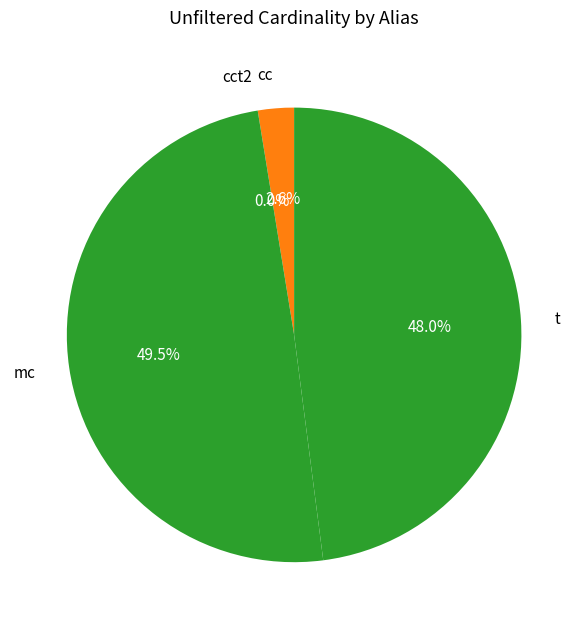

Which slice is the largest?

mc